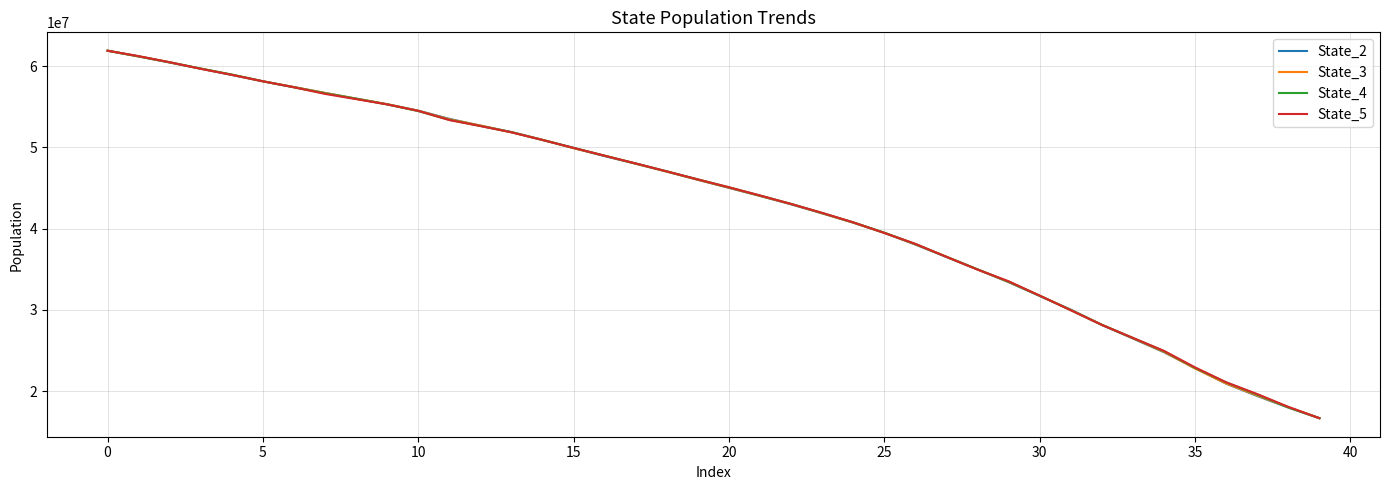

What is the minimum value for State_3?

16658215.9